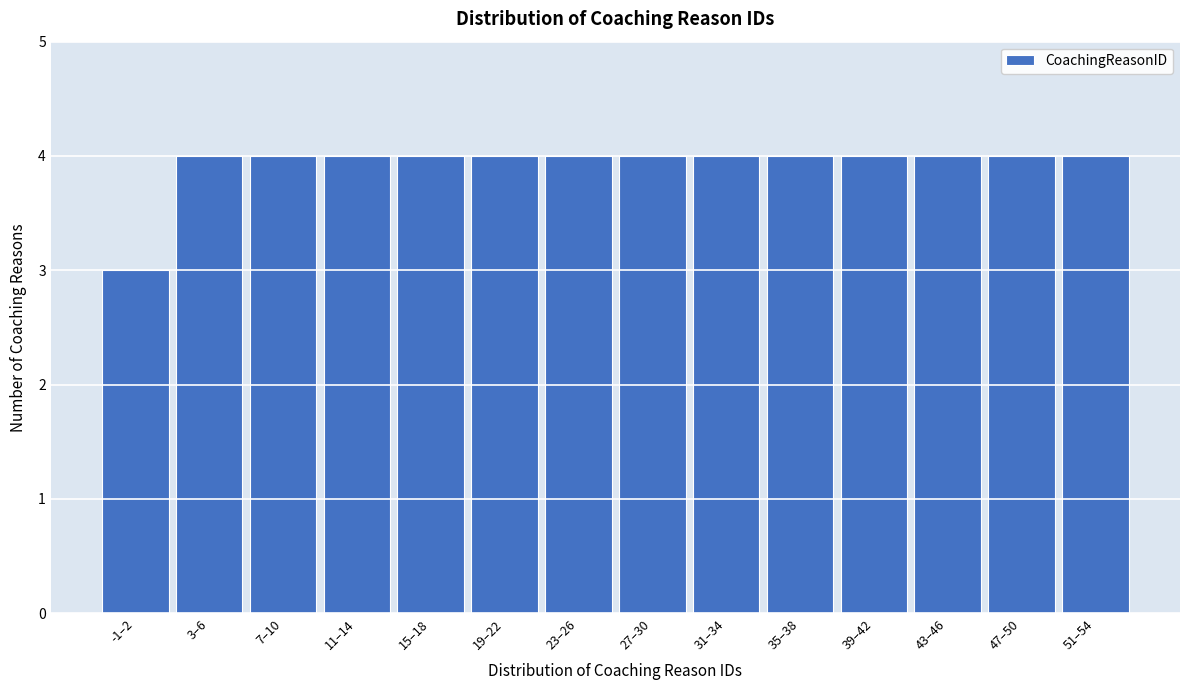

Reading left to right, list all the values displayed in this chart.

-1–2=3	3–6=4	7–10=4	11–14=4	15–18=4	19–22=4	23–26=4	27–30=4	31–34=4	35–38=4	39–42=4	43–46=4	47–50=4	51–54=4